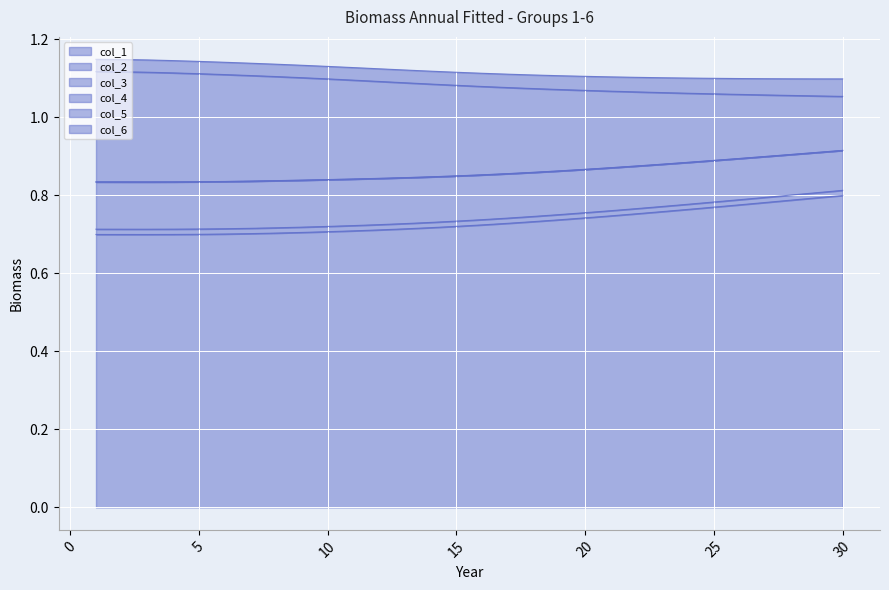

What is the difference between the maximum and minimum values in the col_3 series?

0.1